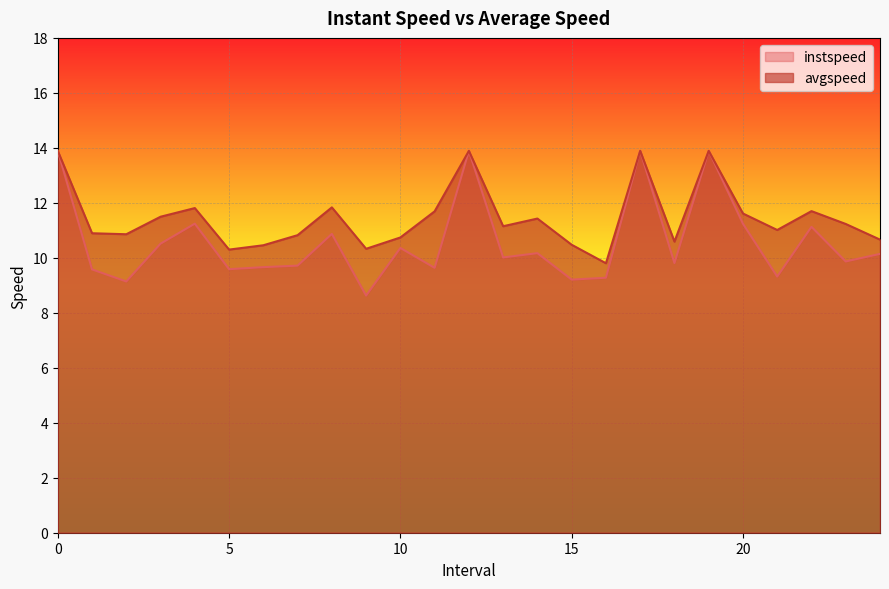

What is the difference between the second highest and minimum values in the avgspeed series?

4.1